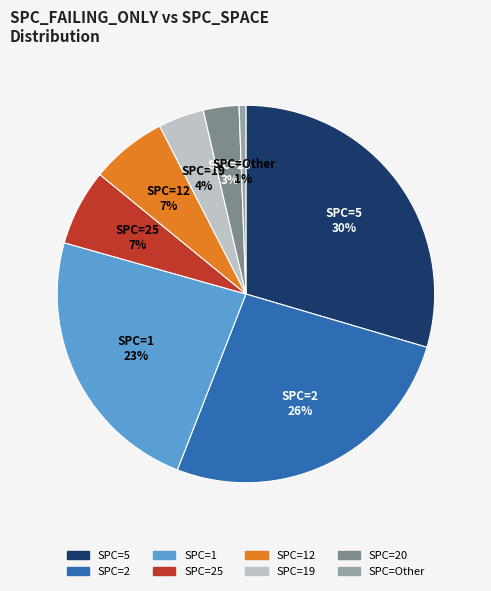

Count the number of slices in the pie.

8